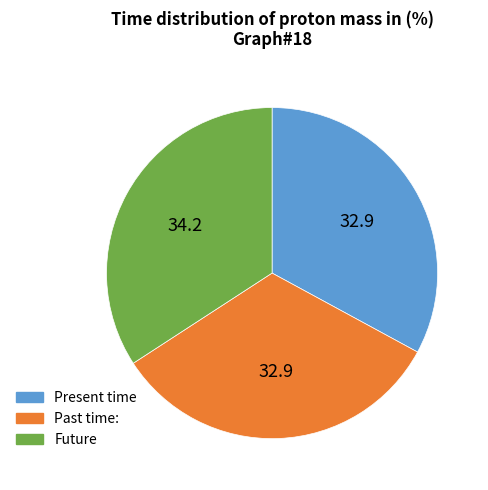

What is the largest slice in the pie chart?

Future